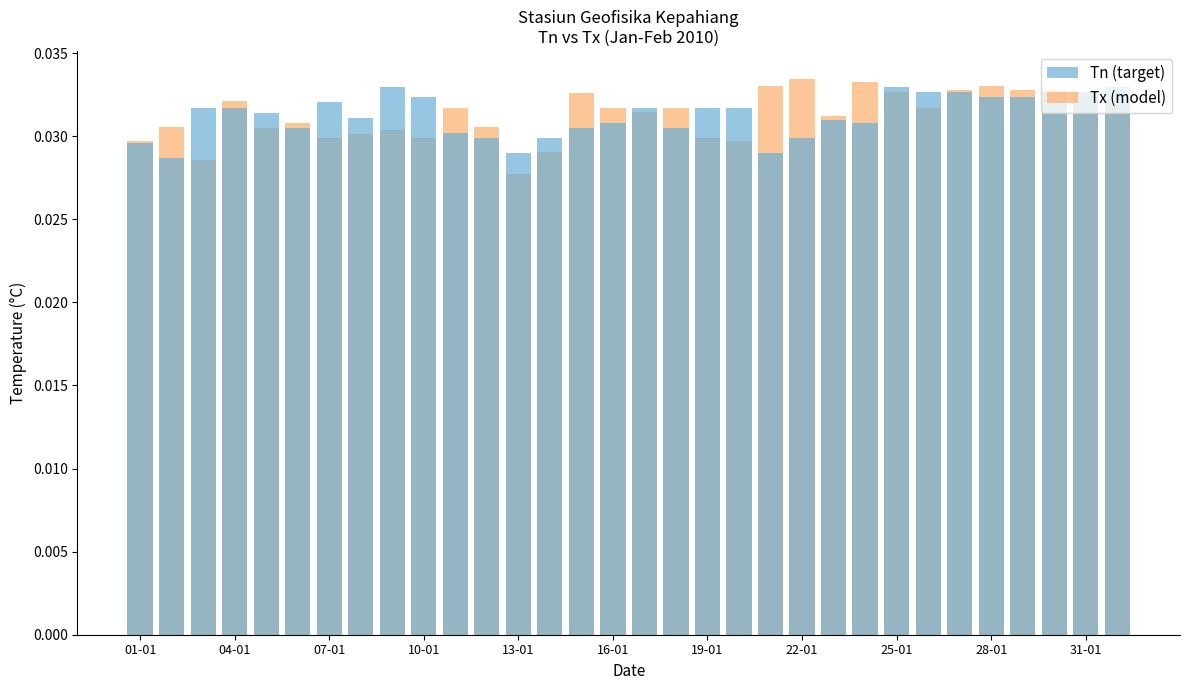

Is the value of Tn at 27 greater than the value of Tx at 29?

No